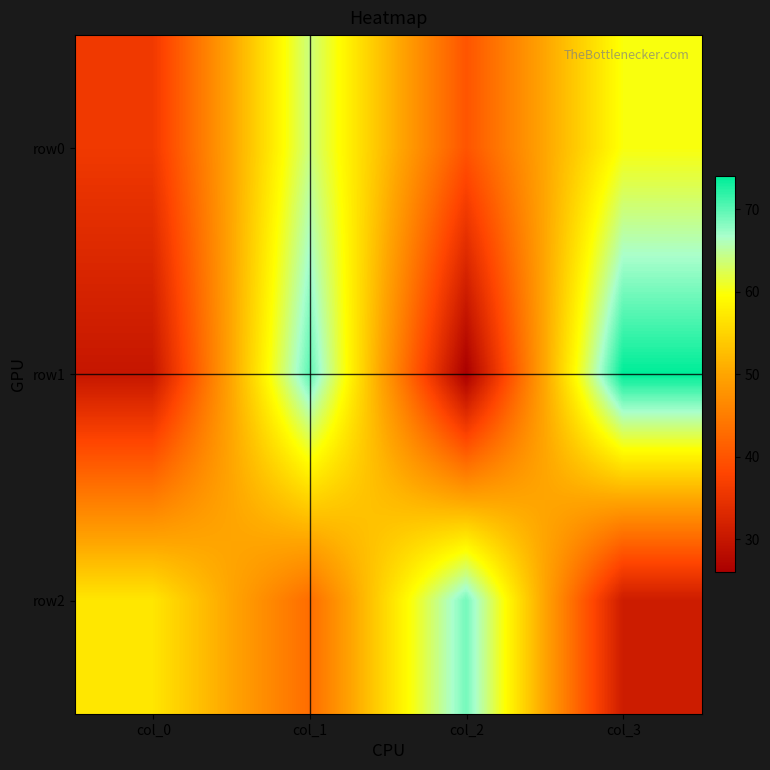

Rank the series by their maximum value, from lowest to highest.

row0, row2, row1